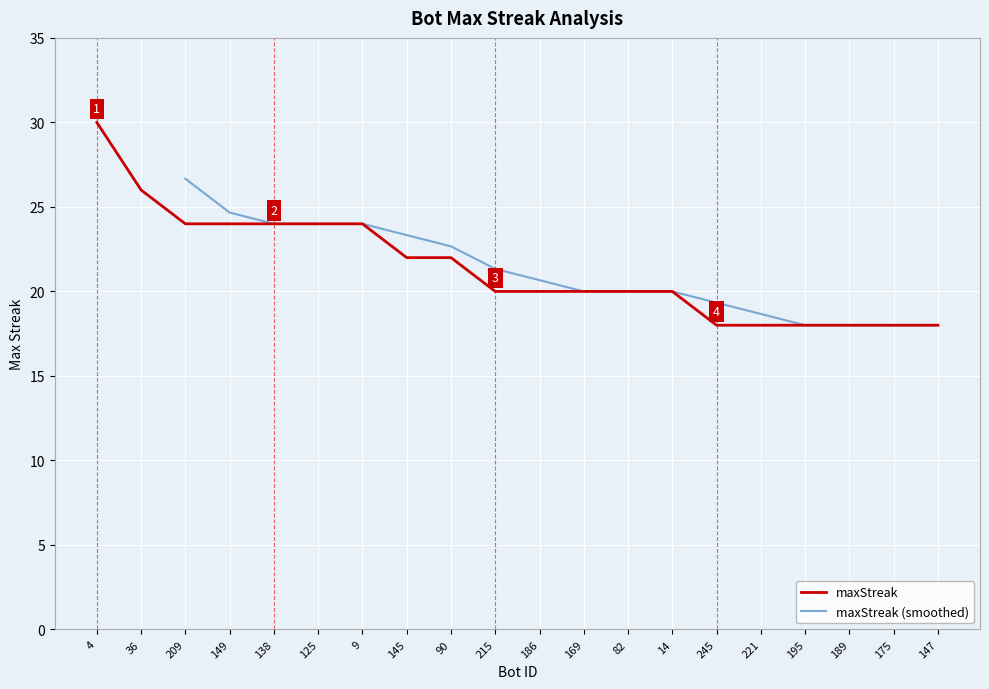

Reading left to right, list all the values displayed in this chart.

4=30	36=26	209=24	149=24	138=24	125=24	9=24	145=22	90=22	215=20	186=20	169=20	82=20	14=20	245=18	221=18	195=18	189=18	175=18	147=18